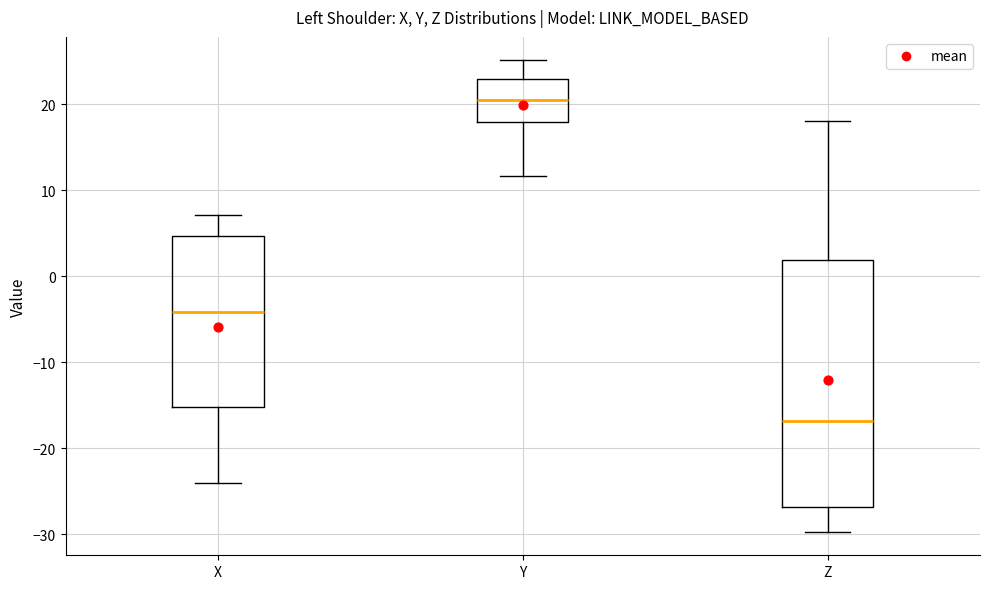

Reading left to right, transcribe this box plot: for each box, give where its median line is, the range the box spans, and where its two whiskers end, as read against the y-axis. The values are not printed on the chart, so give them approximately, as read against the axis.

X: median -4, box -15 to 5, whiskers -24 to 7
Y: median 21, box 18 to 23, whiskers 12 to 25
Z: median -17, box -27 to 2, whiskers -30 to 18